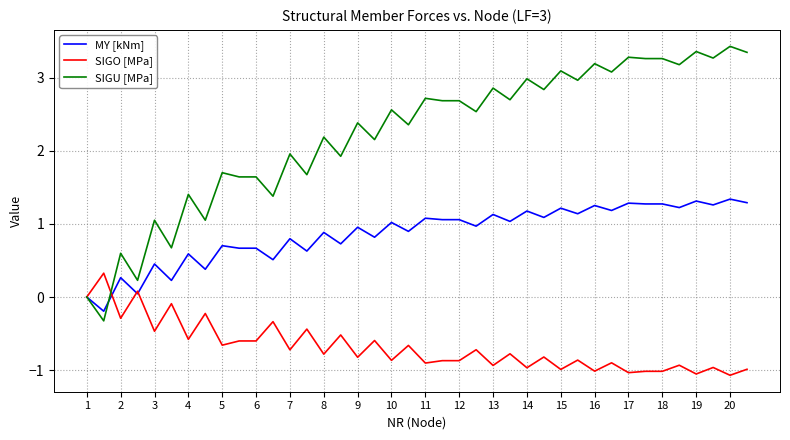

What is the sum of all SIGO [MPa] values?

-27.6